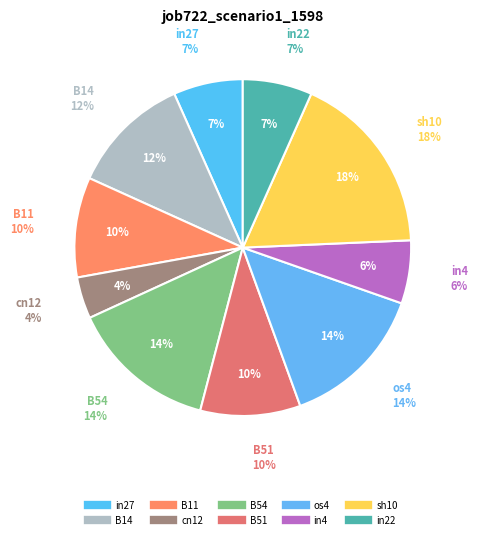

Do B51 and in4 together represent more than half of the pie?

No